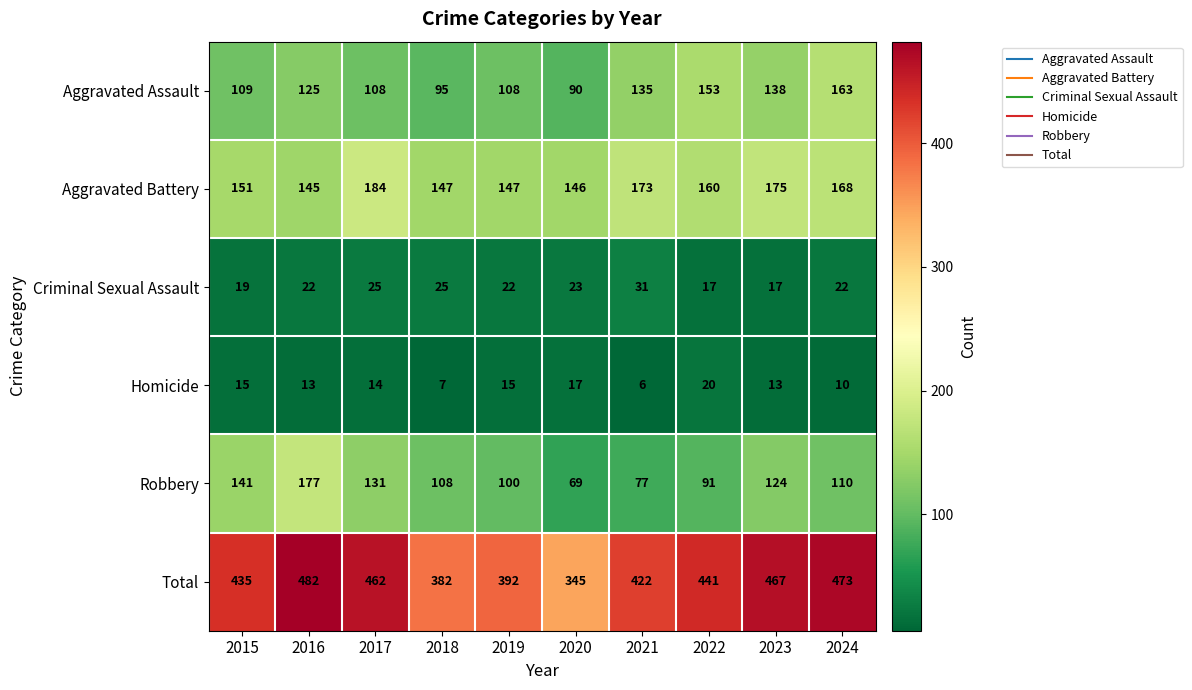

How many categories are shown in the chart?

10